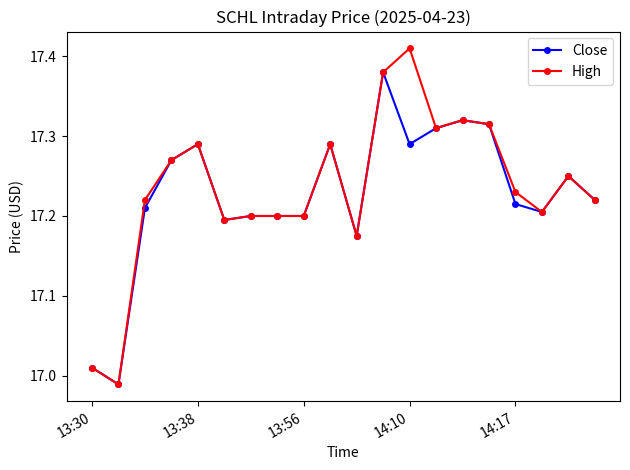

Which series has the largest total across all categories?

High